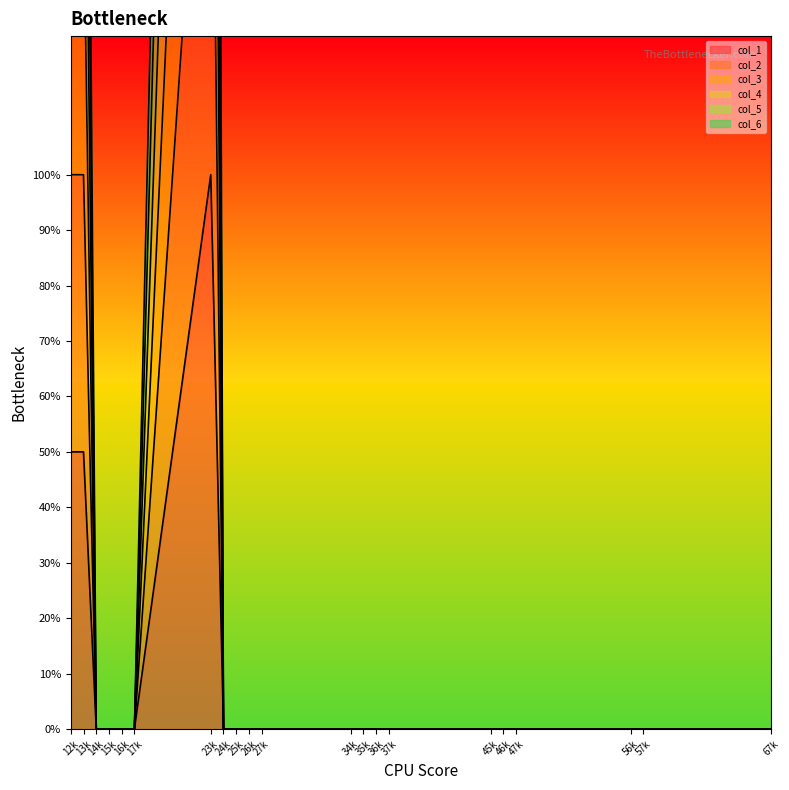

The col_6 series shows -5 at 47. True or false?

False